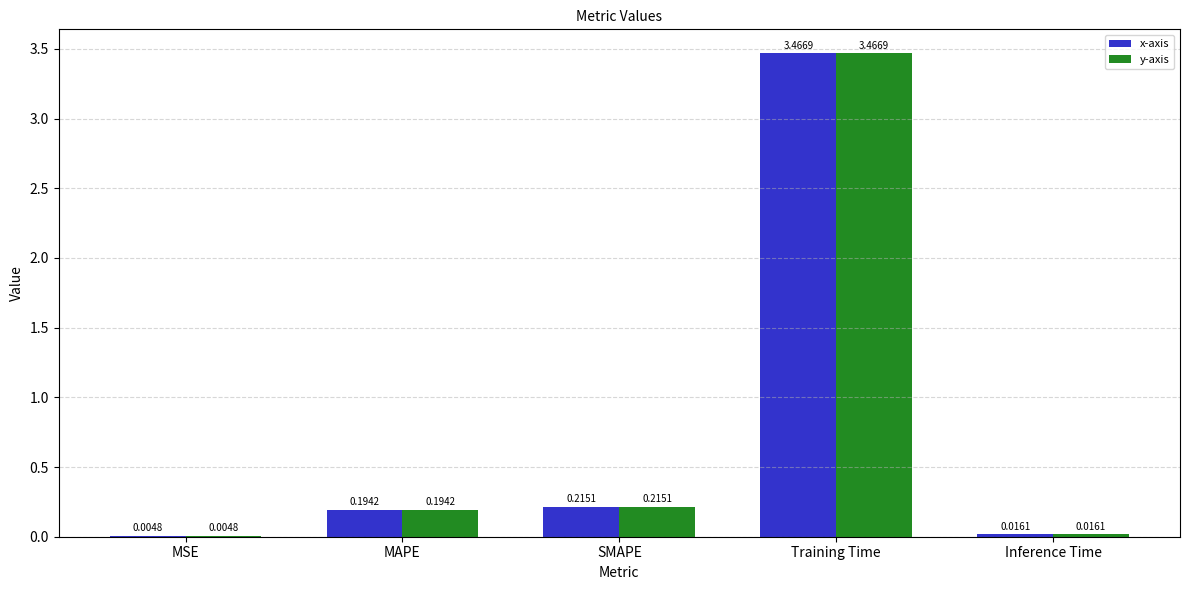

At which label does x-axis reach its peak?

Training Time